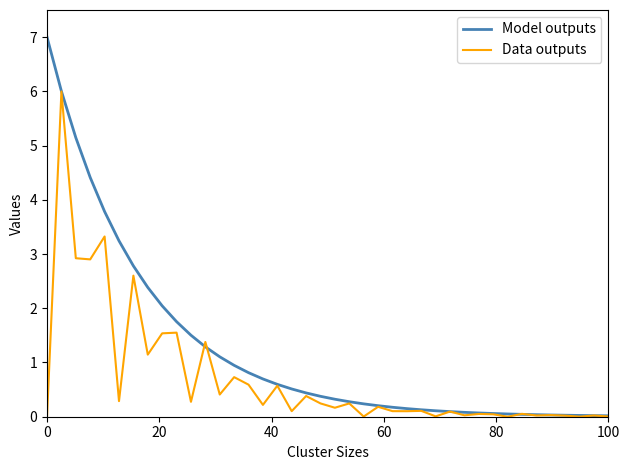

How many distinct data groups are displayed?

2